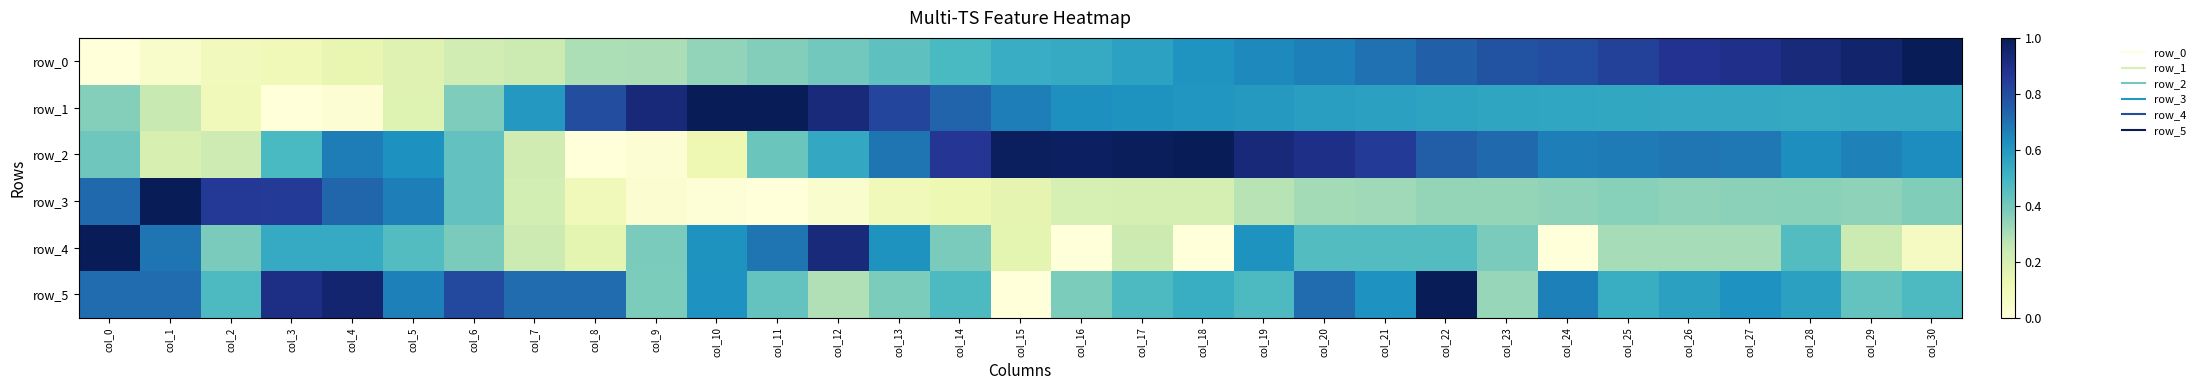

Between col_23 and col_24, which is larger?

col_24